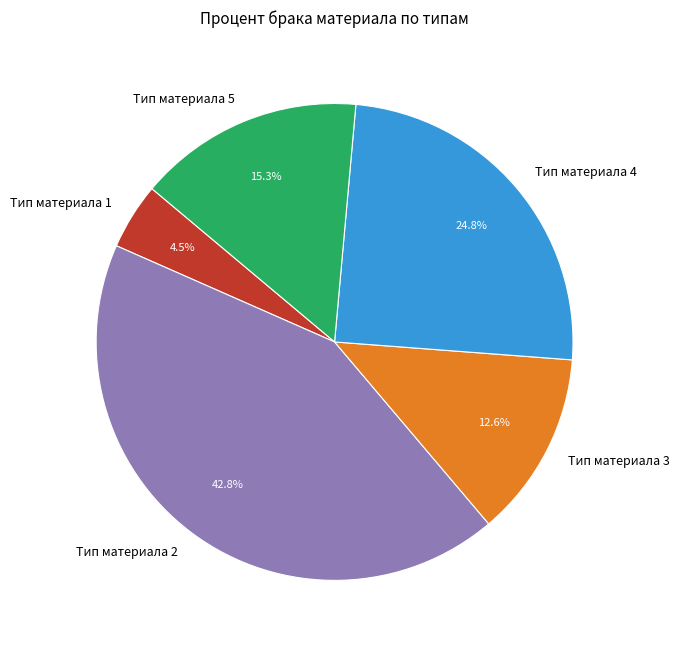

To the nearest percent, what is the difference between the largest and smallest slice percentages?

38%